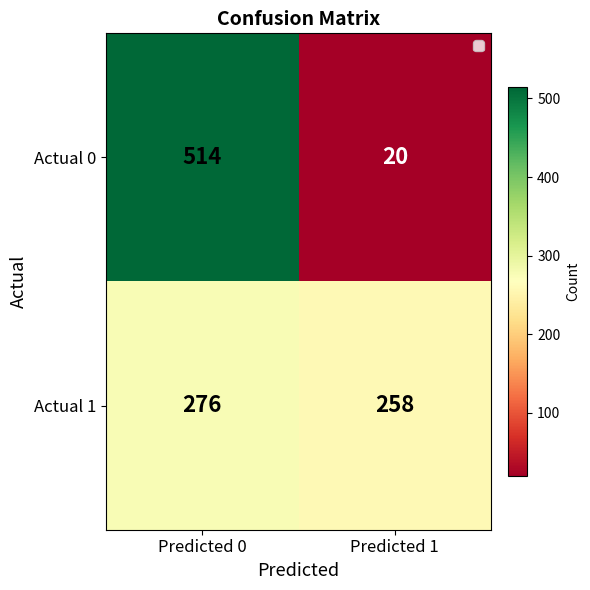

Reading left to right, transcribe all the data shown in this chart.

Actual 0: 514	20
Actual 1: 276	258